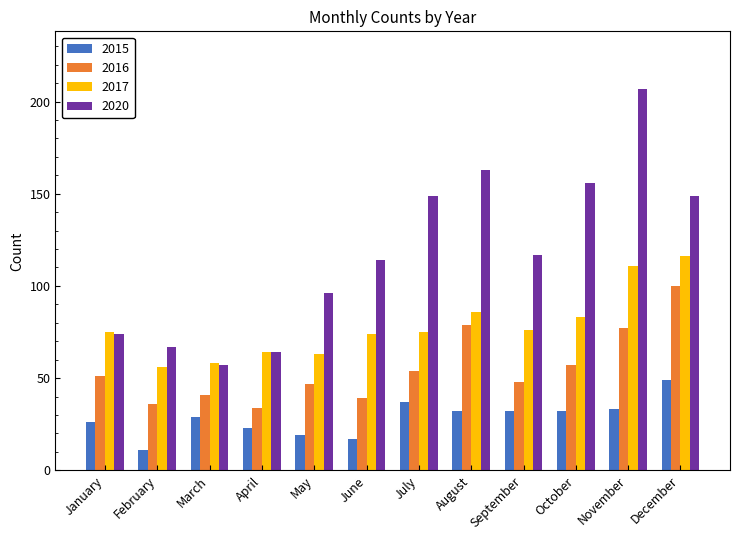

What is the maximum value shown in the chart?

207